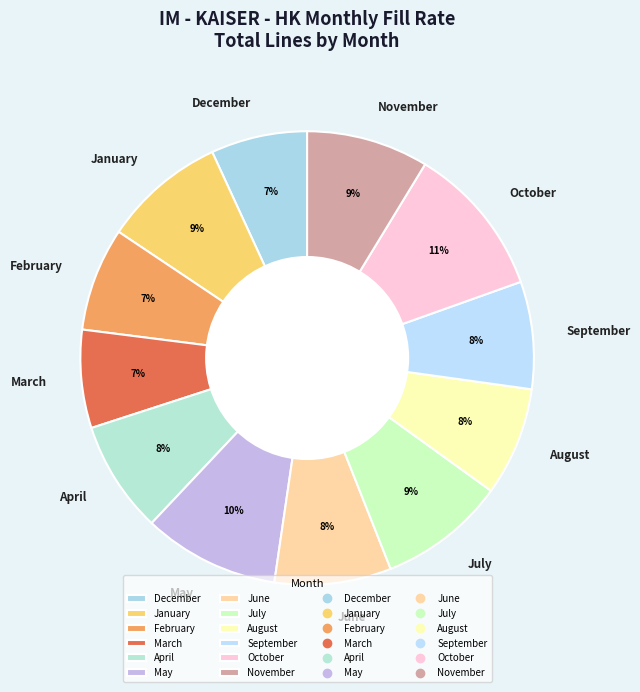

Which category has the biggest portion of the pie?

October